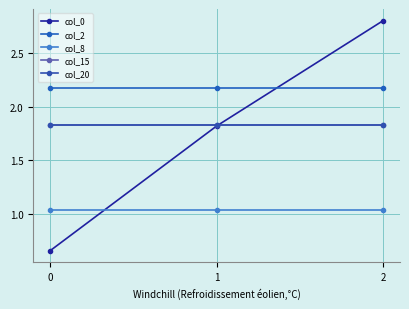

Which series has the widest spread of values?

col_0